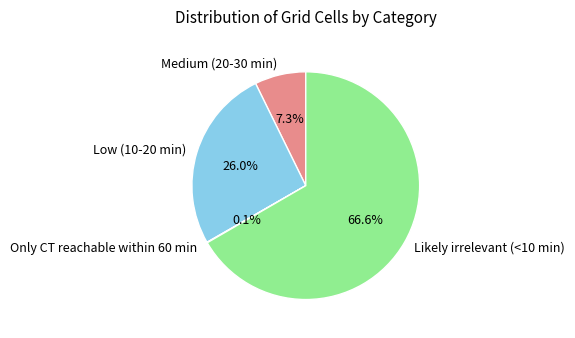

Is Likely irrelevant (<10 min) the majority of the pie?

Yes